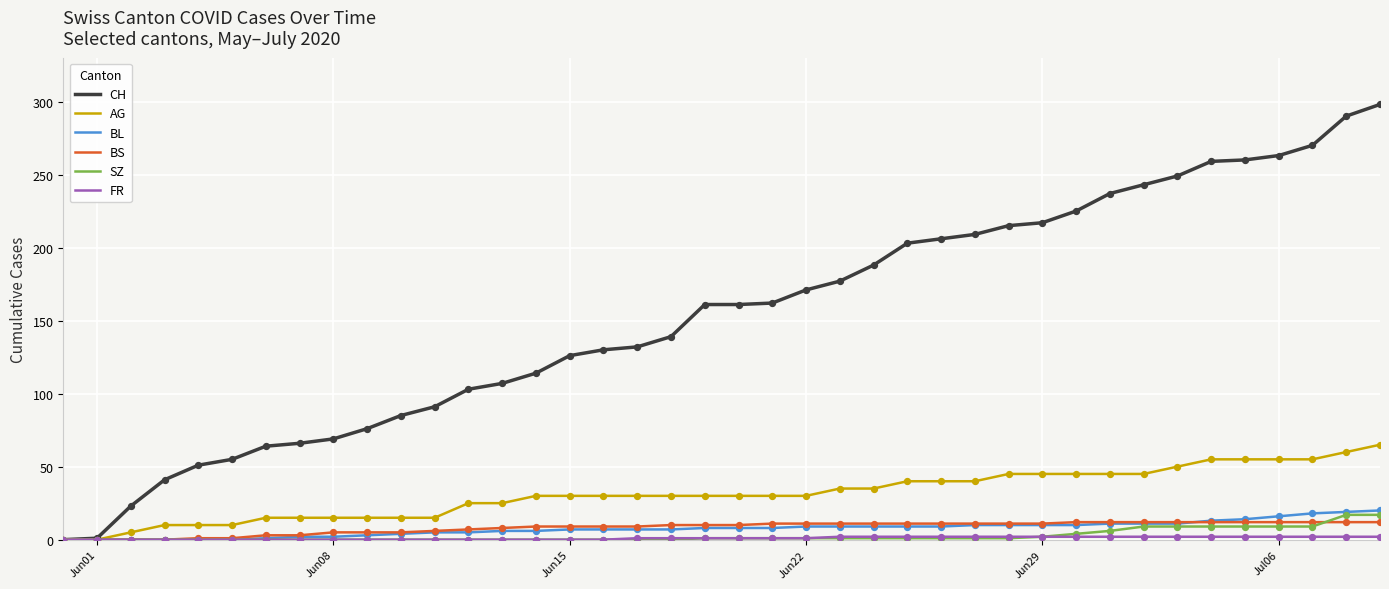

Which series has the largest total across all categories?

CH